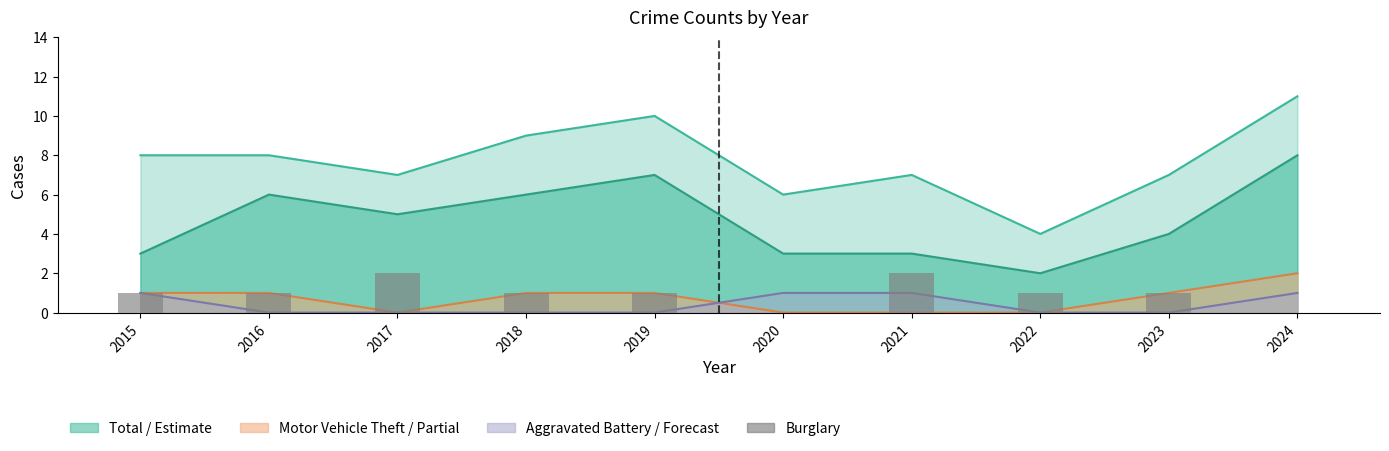

Reading left to right, extract all data points from this chart.

2015=1	2016=1	2017=2	2018=1	2019=1	2020=0	2021=2	2022=1	2023=1	2024=0